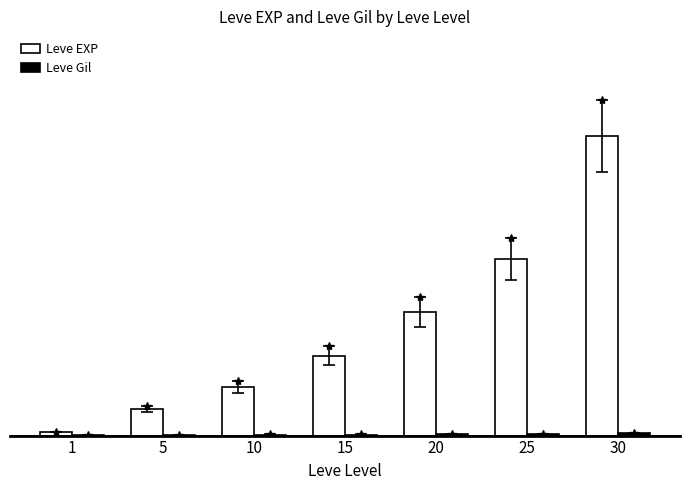

How many bars are there in each group?

2